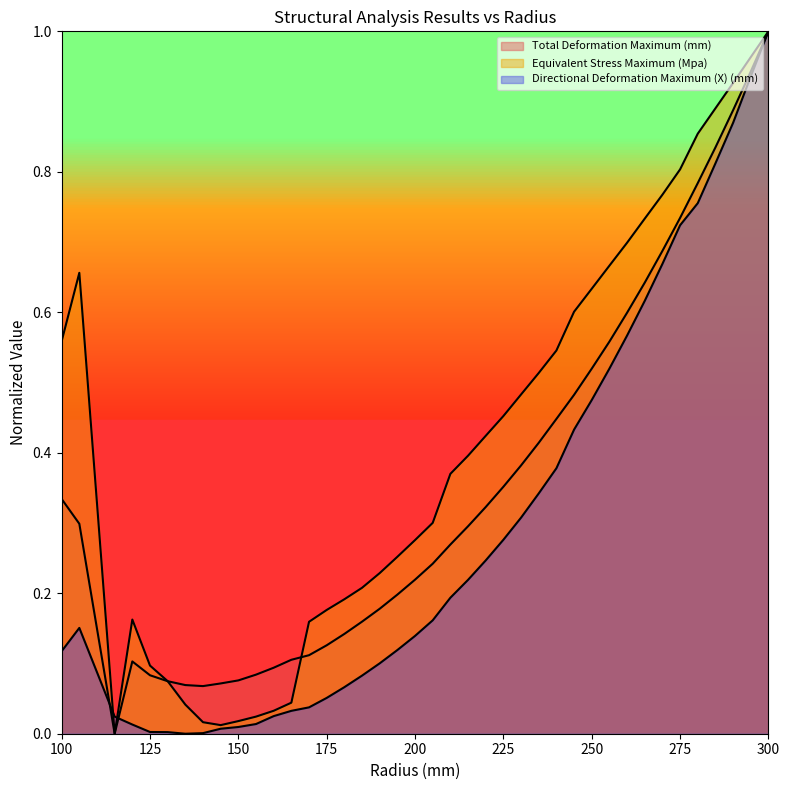

True or false: Equivalent Stress Maximum (Mpa) and Directional Deformation Maximum (X) (mm) cross at least once.

True